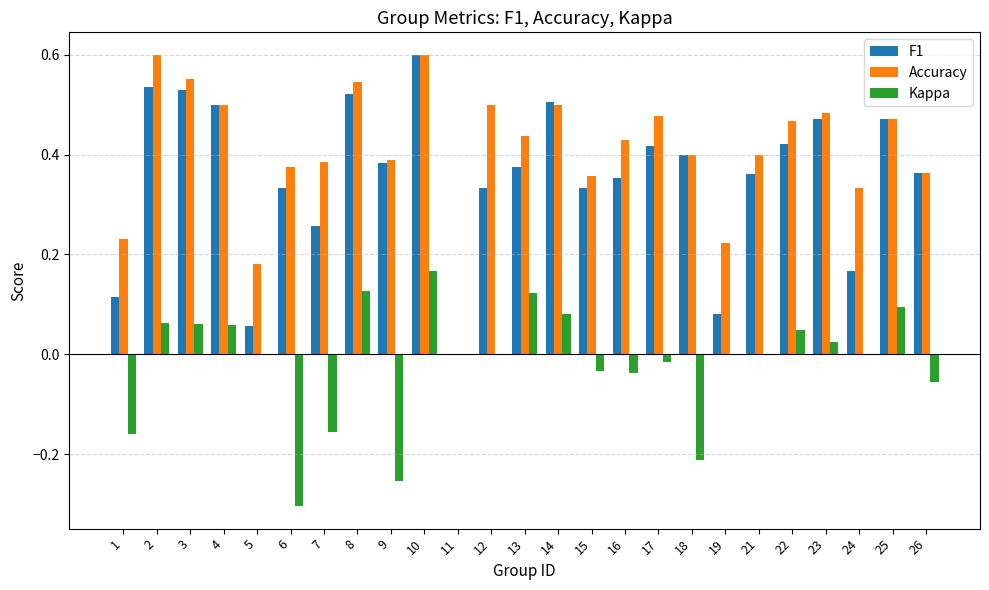

Between 14 and 19, which series saw the biggest shift?

F1